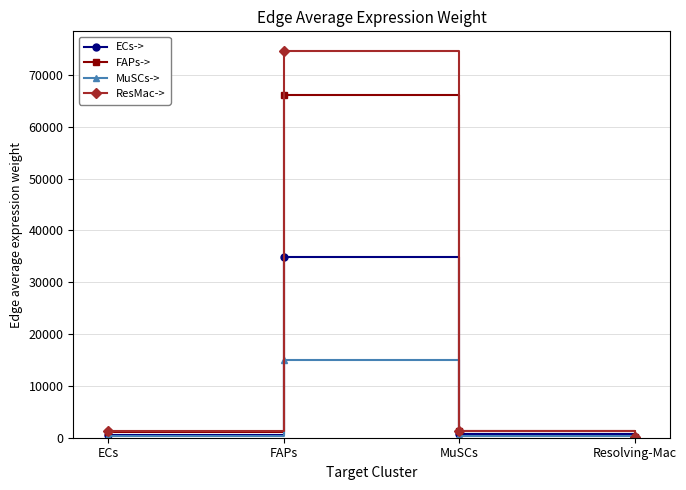

Between ECs and Resolving-Mac, which series saw the biggest shift?

ResMac->